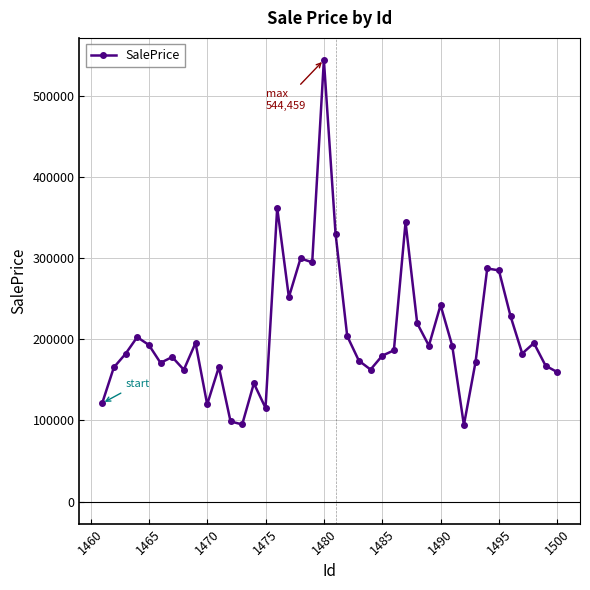

True or false: there are more than 0 points higher than both neighbors.

True